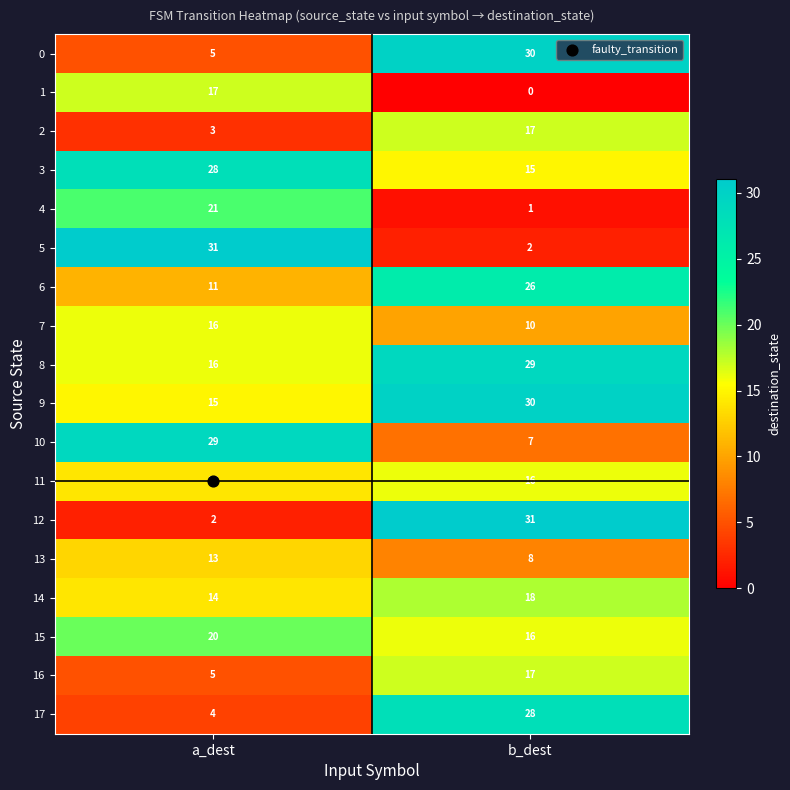

At how many categories does at least one series exceed 24?

2